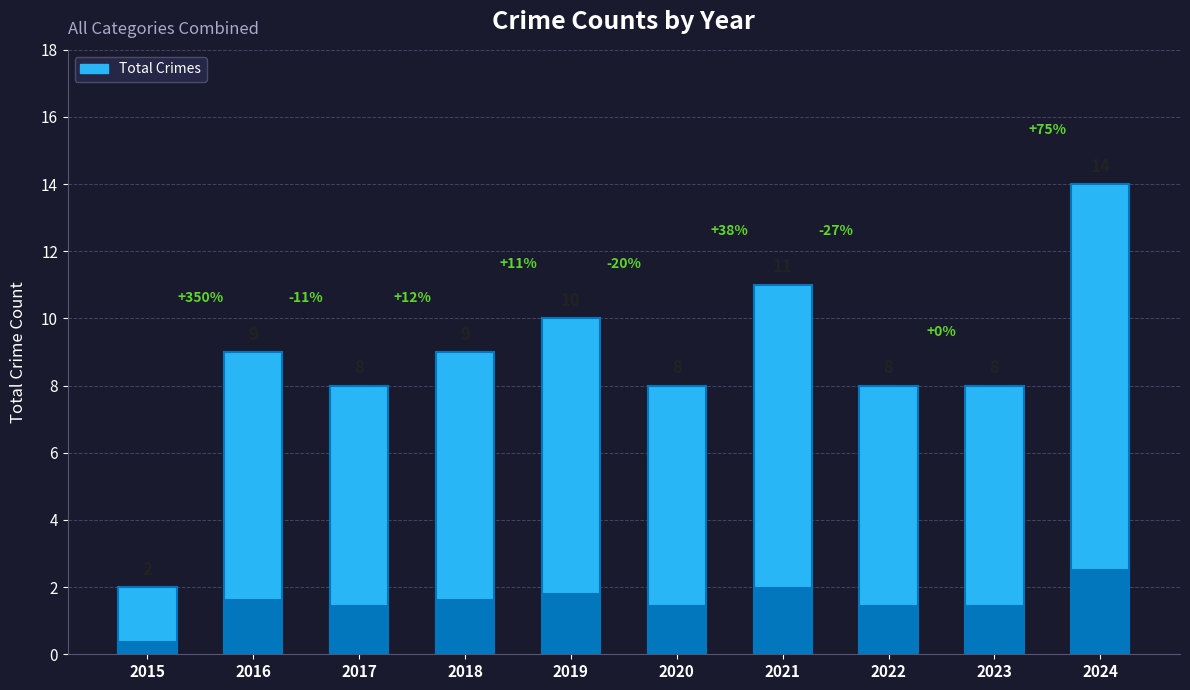

What is the value of the 10th bar from the left?

14